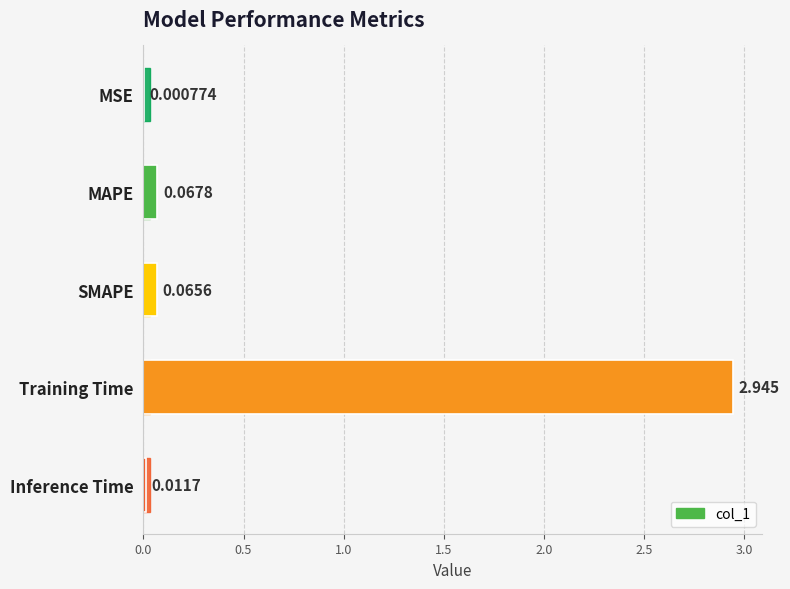

Between SMAPE and Training Time, which is larger?

Training Time